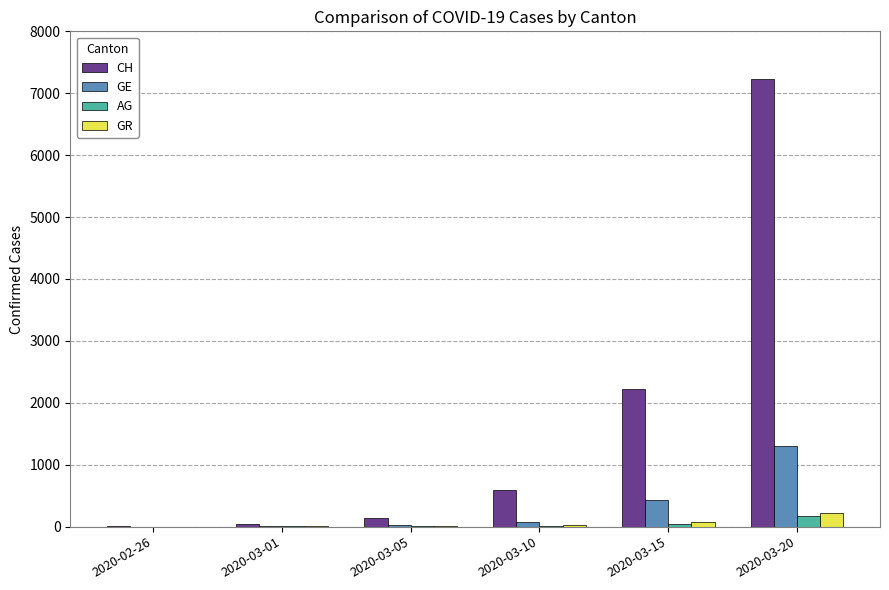

What is the sum of the GR values at 2020-03-10 and 2020-03-05?

36